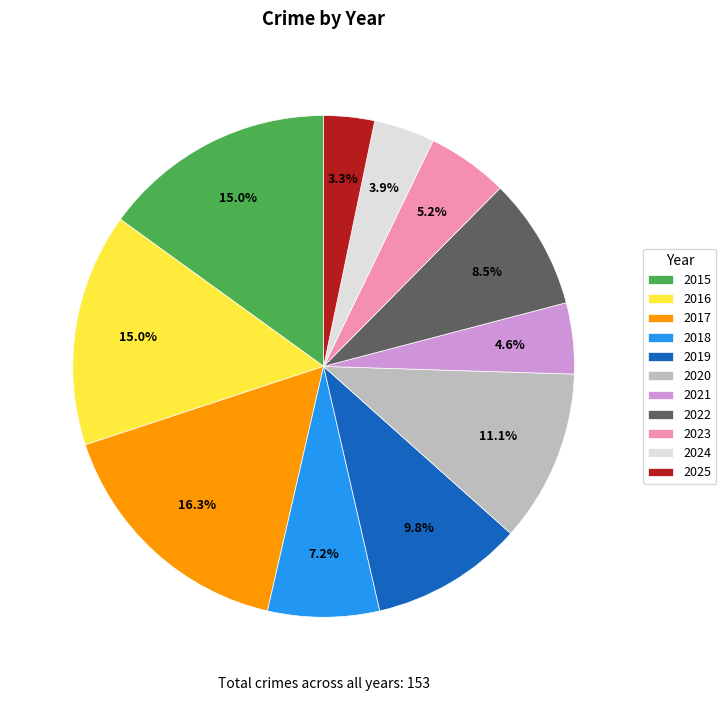

Is the sum of 2017 and 2022 greater than half?

No